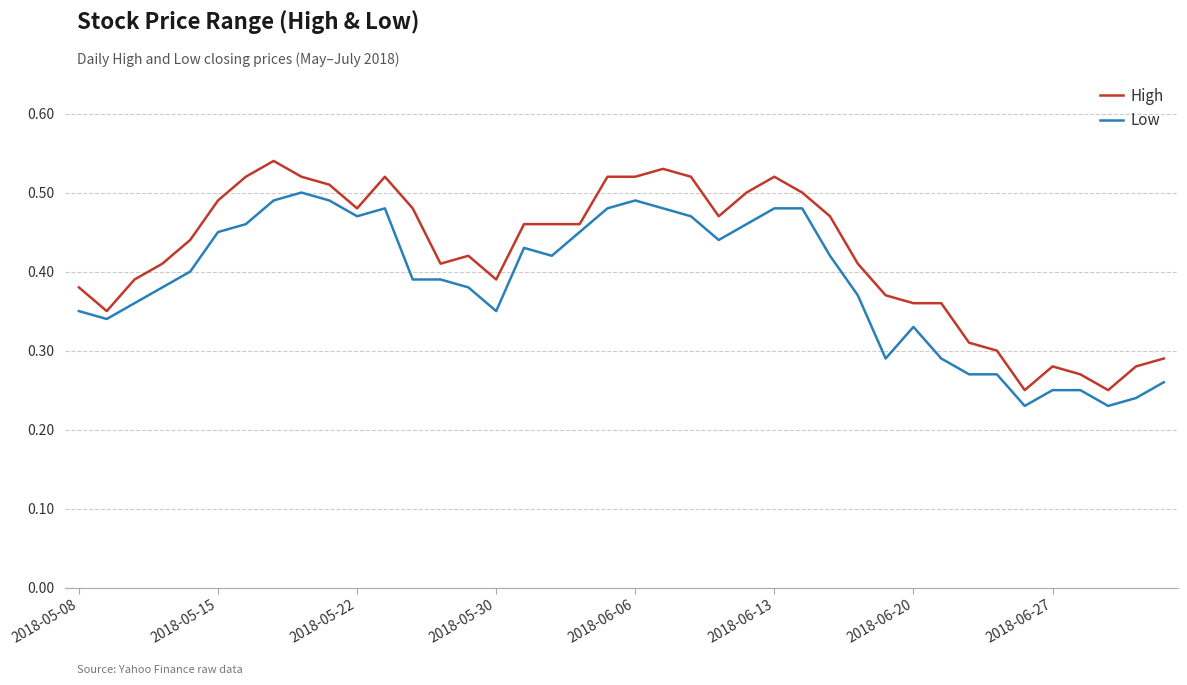

True or false: High and Low intersect in this chart.

False